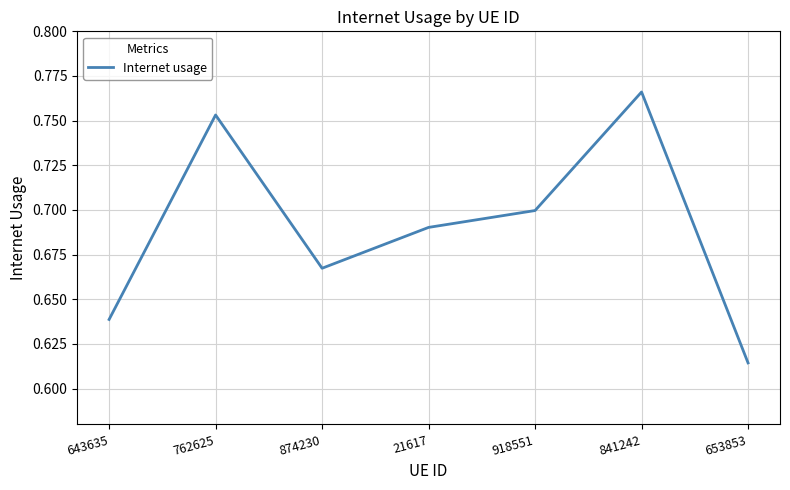

Where is the first local maximum?

762625